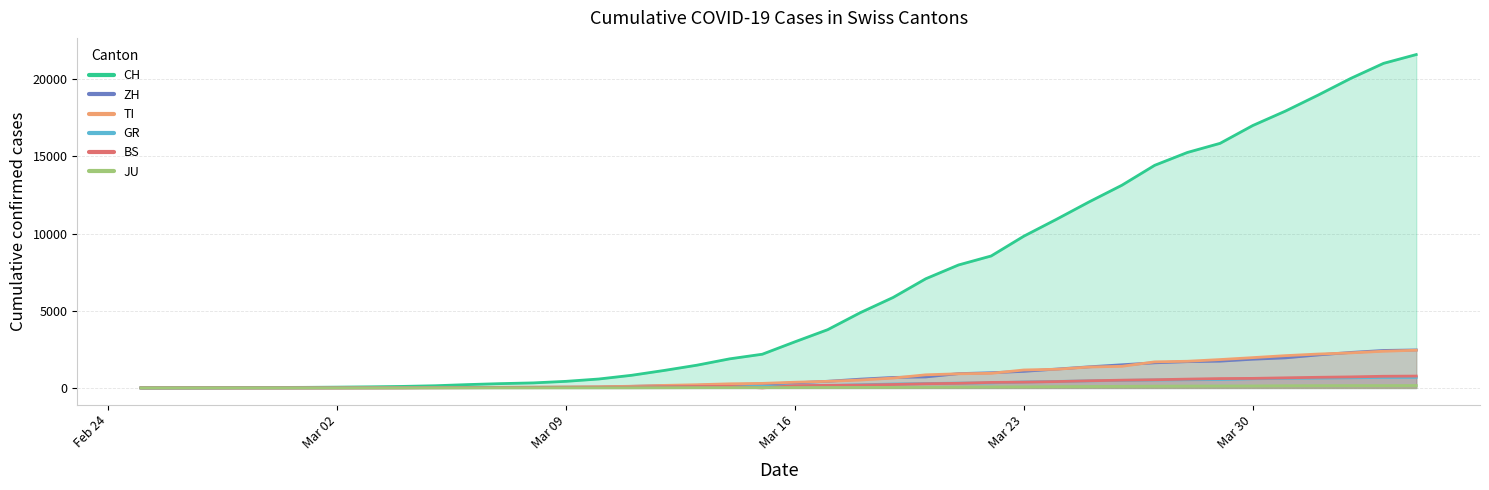

Rank the series at 2020-04-02 from highest to lowest value.

CH, ZH, TI, BS, GR, JU